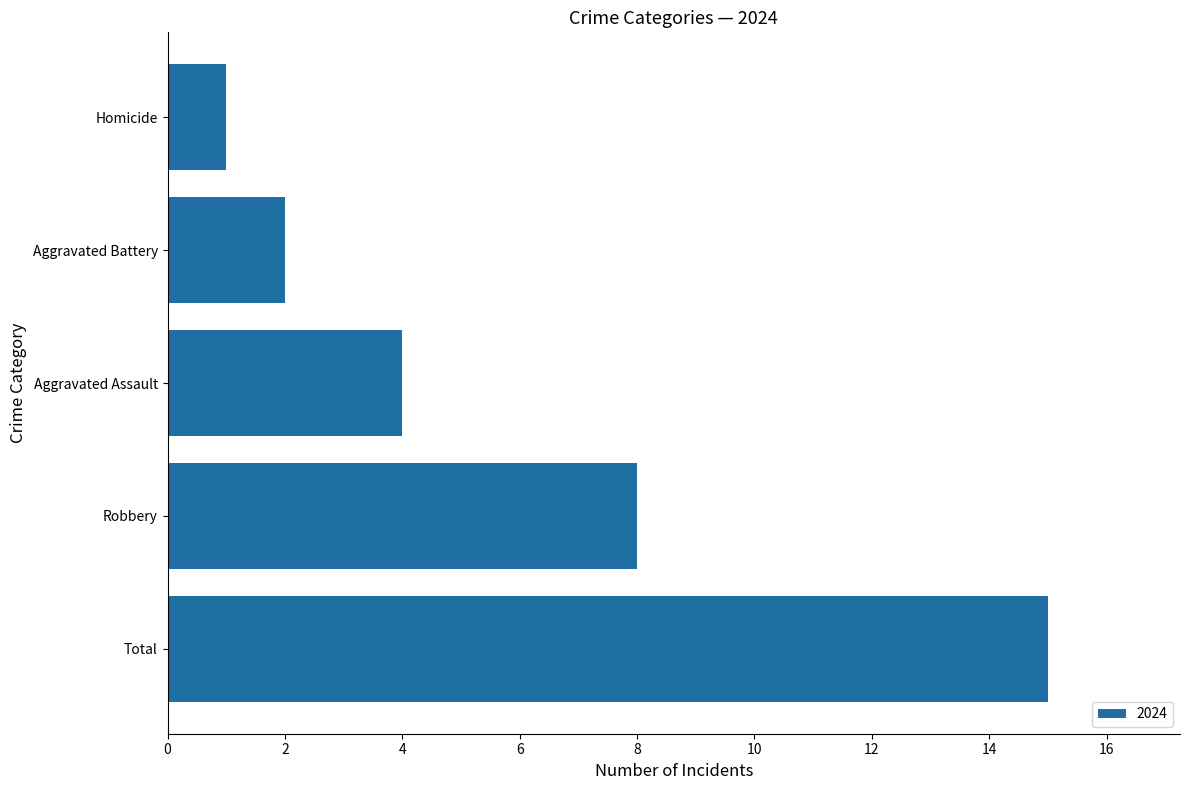

What is the approximate value at Total?

15